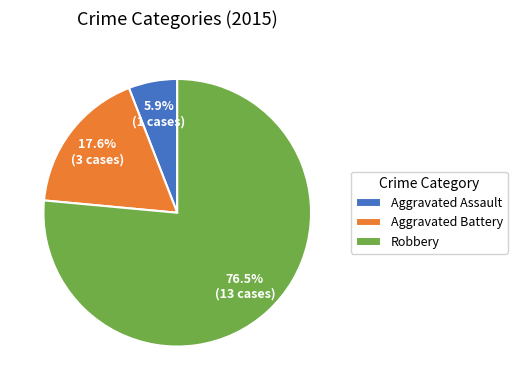

How much of the chart is everything except Robbery?

23.5%